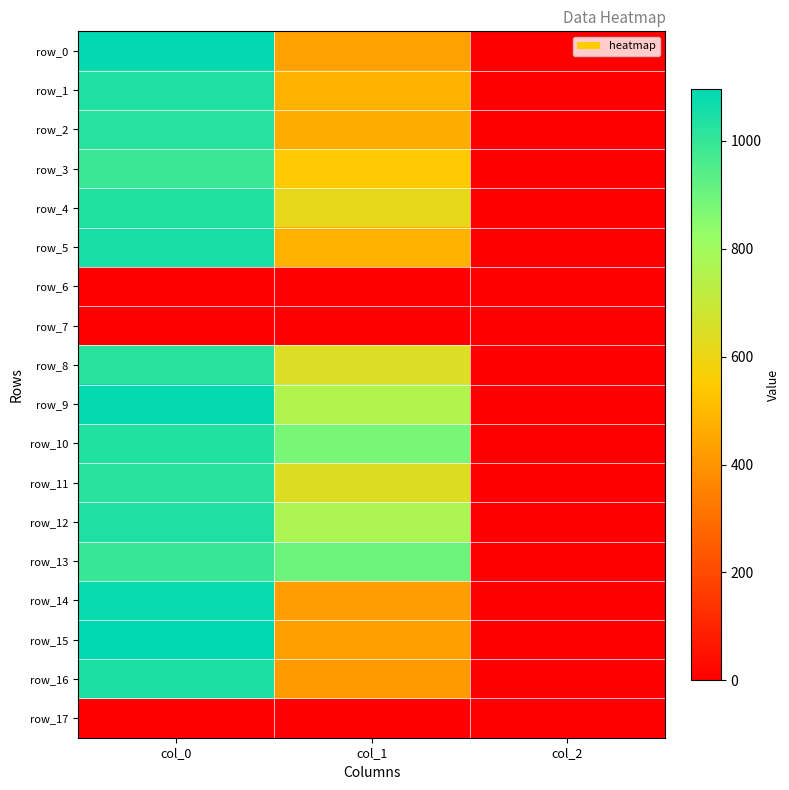

Is it true that row_11 equals 1023.3 at col_0?

True